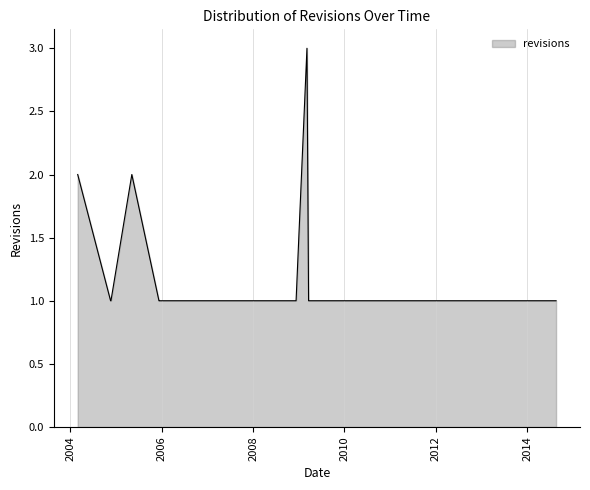

What is the greatest value displayed?

3